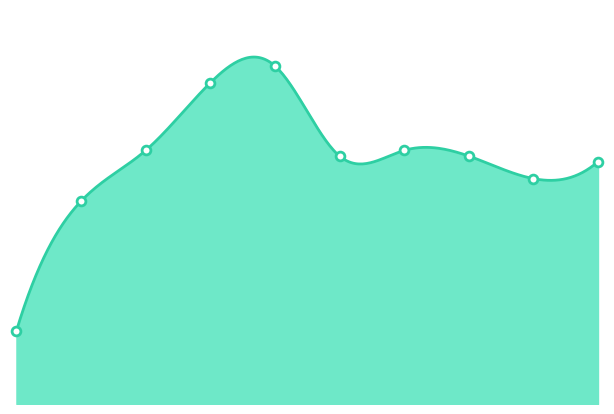

Between 2016 and 2018, which is larger?

2018